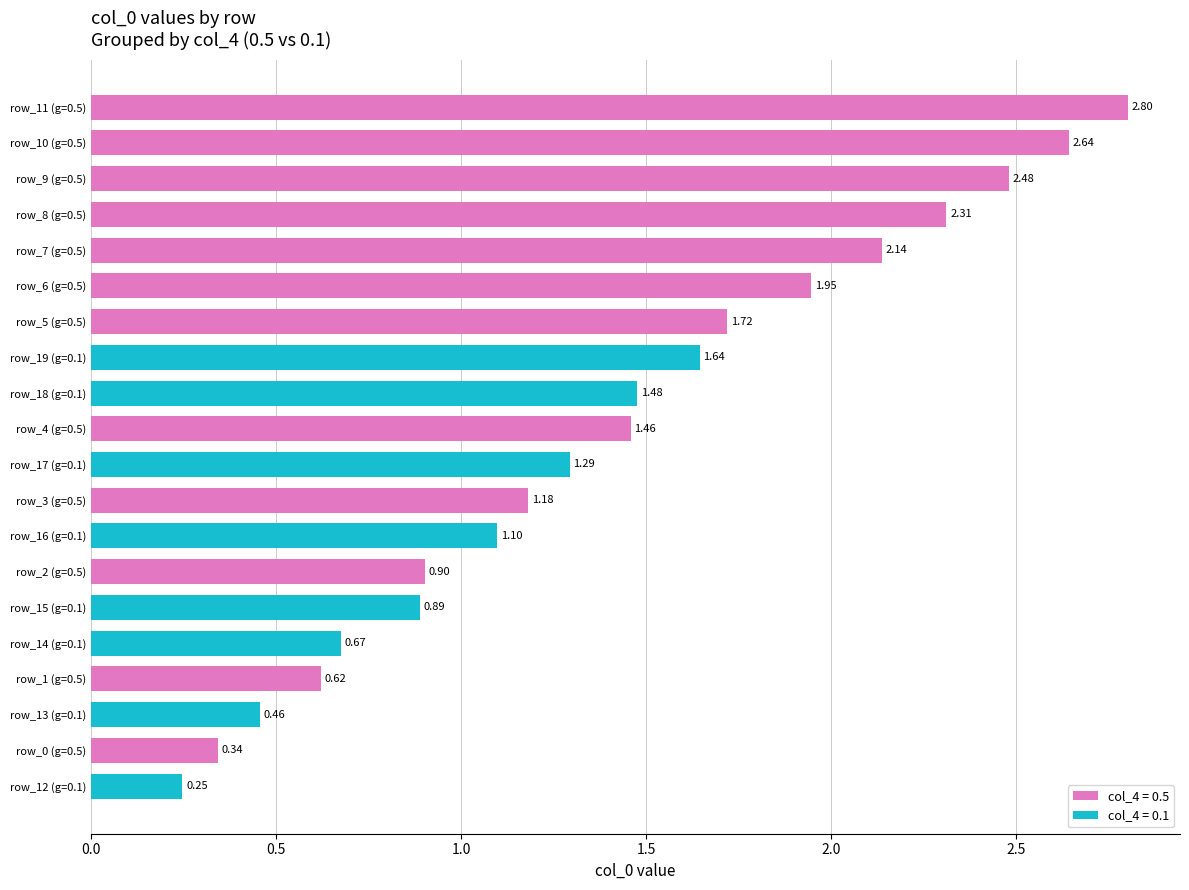

How many data points does each series have?

20